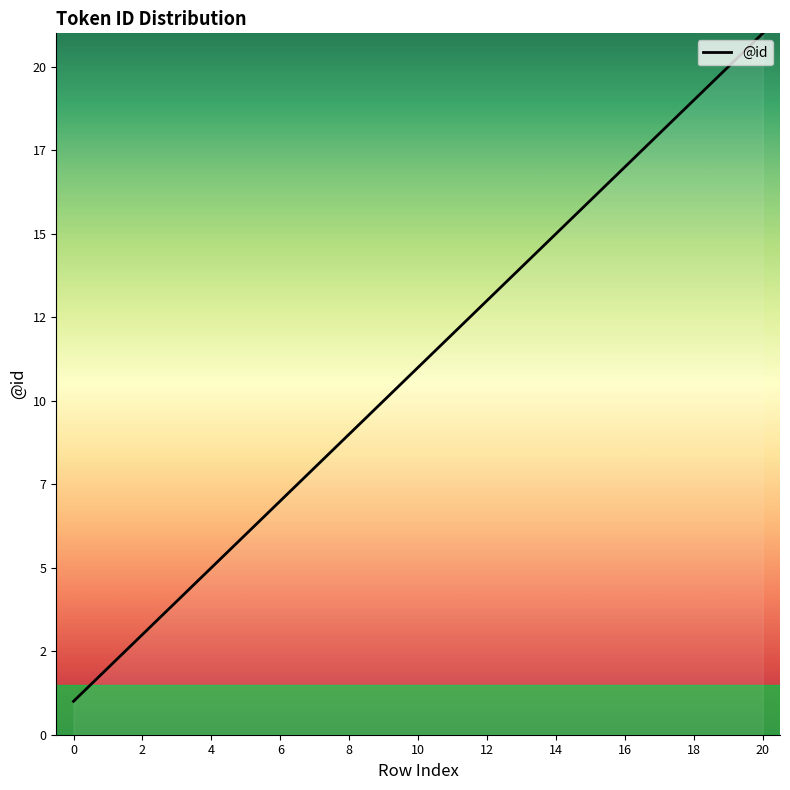

Is this an area chart (filled region under the line)?

Yes